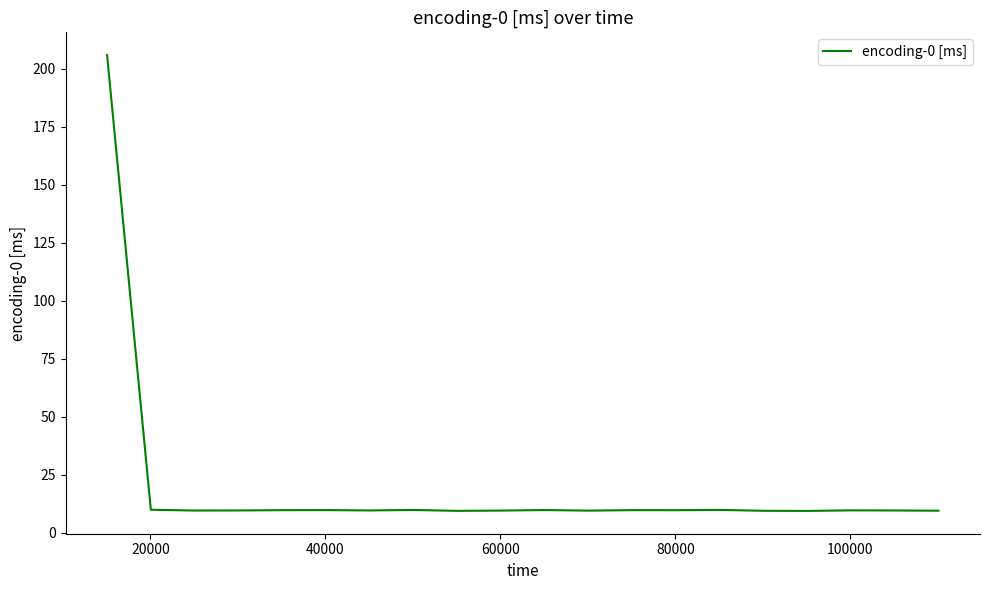

What is the greatest value displayed?

205.8